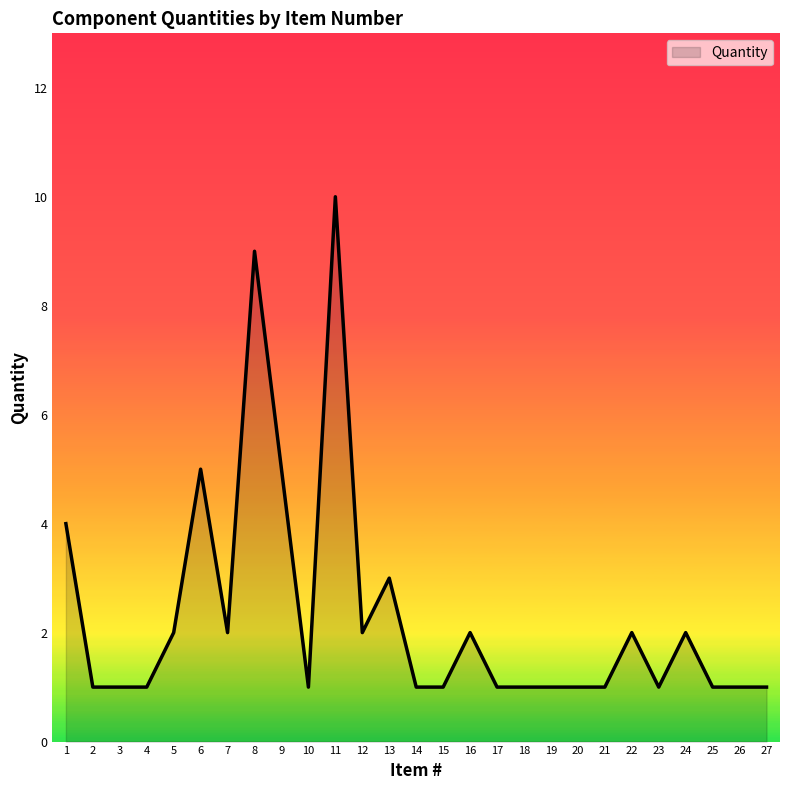

What is the maximum value shown in the chart?

10